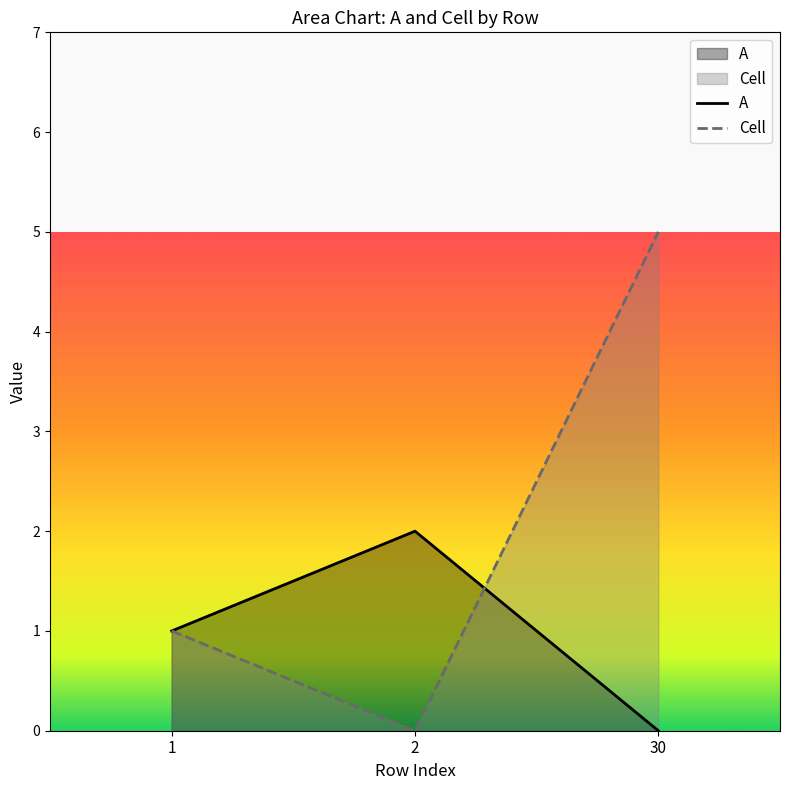

Reading left to right, extract all data points from this chart.

A: 1=1	2=2	30=0
Cell: 1=1	2=0	30=5